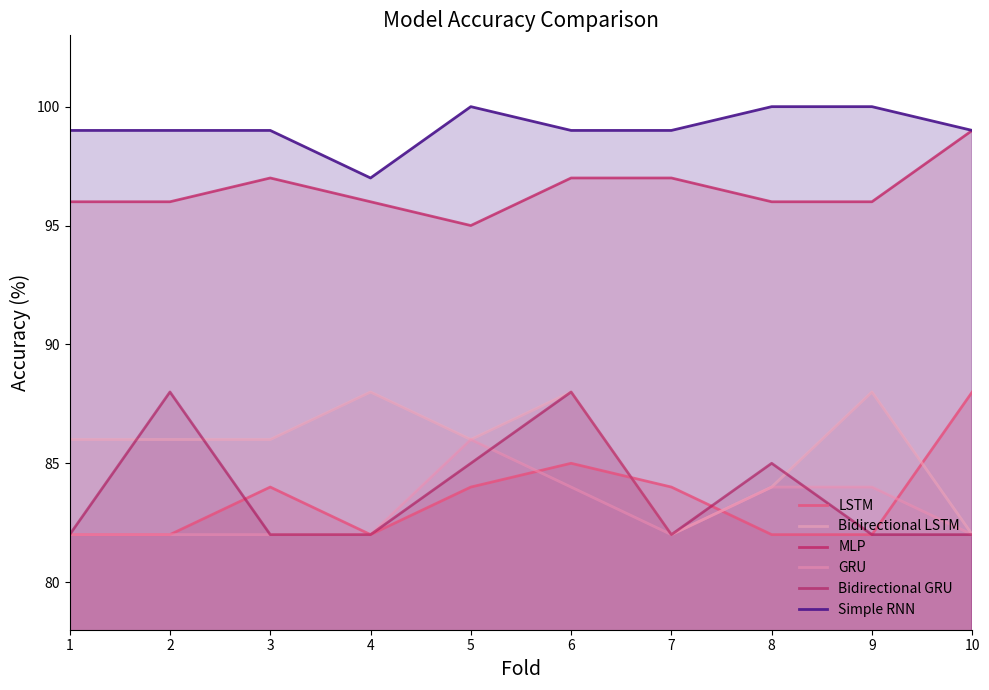

How many data points in Bidirectional LSTM are less than 86?

3